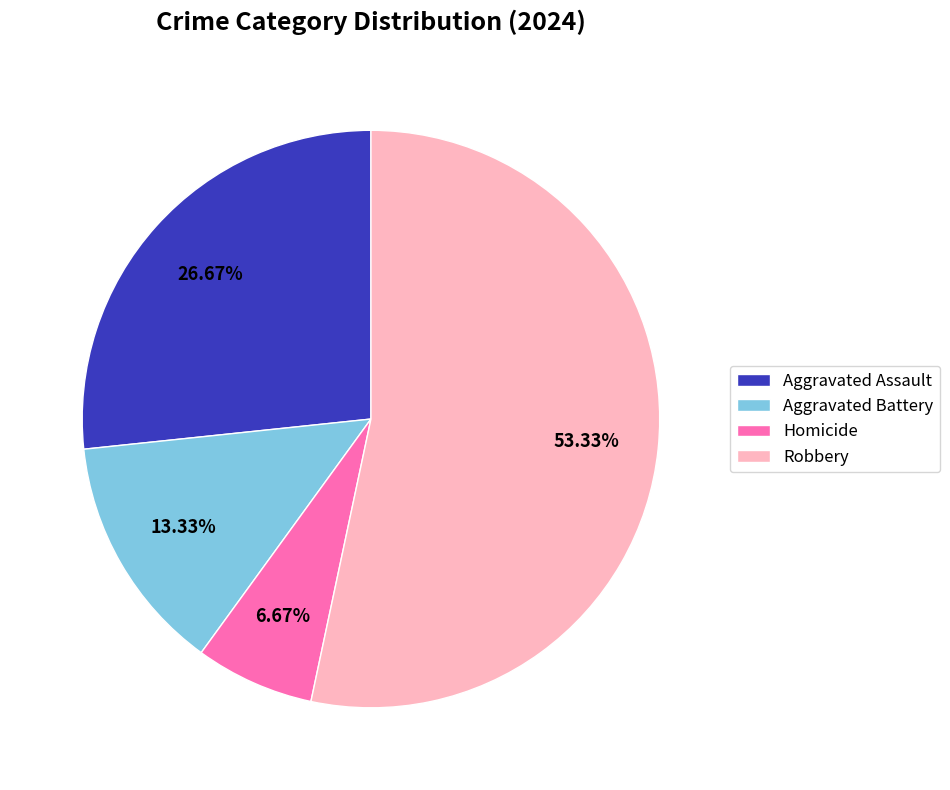

Which slice represents more than half of the pie?

Robbery